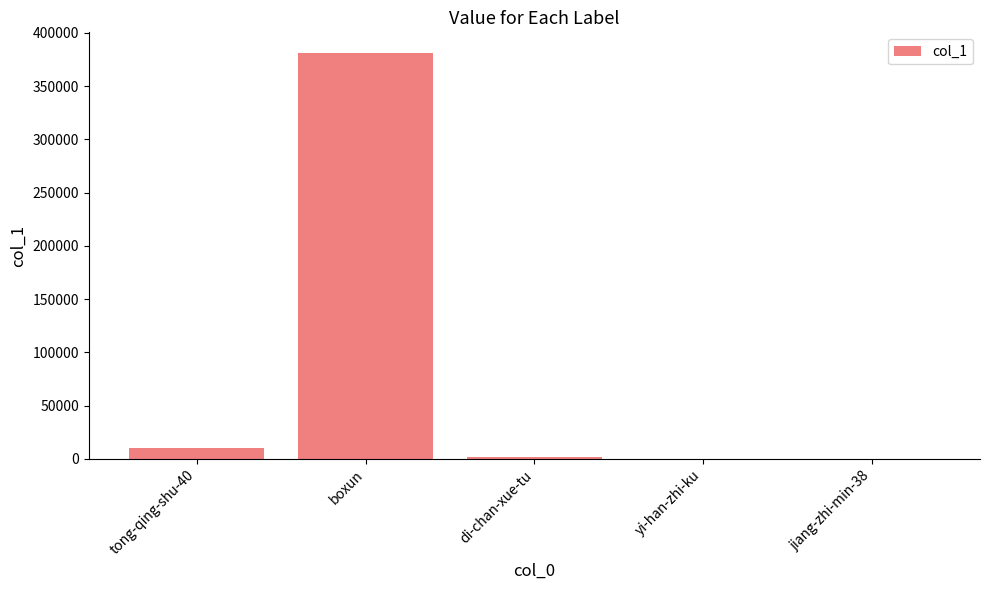

What is the difference between the values at yi-han-zhi-ku and boxun?

381301